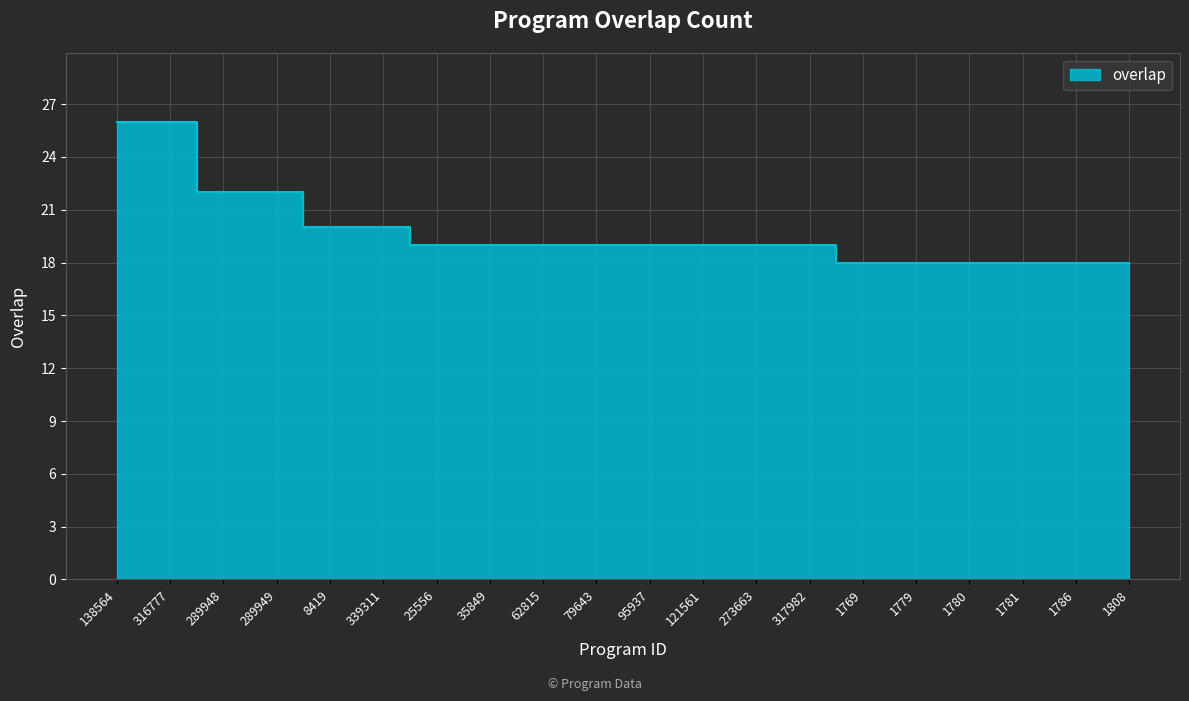

Rank the categories by value from lowest to highest.

1769, 1779, 1780, 1781, 1786, 1808, 25556, 35849, 62815, 79643, 95937, 121561, 273663, 317982, 8419, 339311, 289948, 289949, 138564, 316777